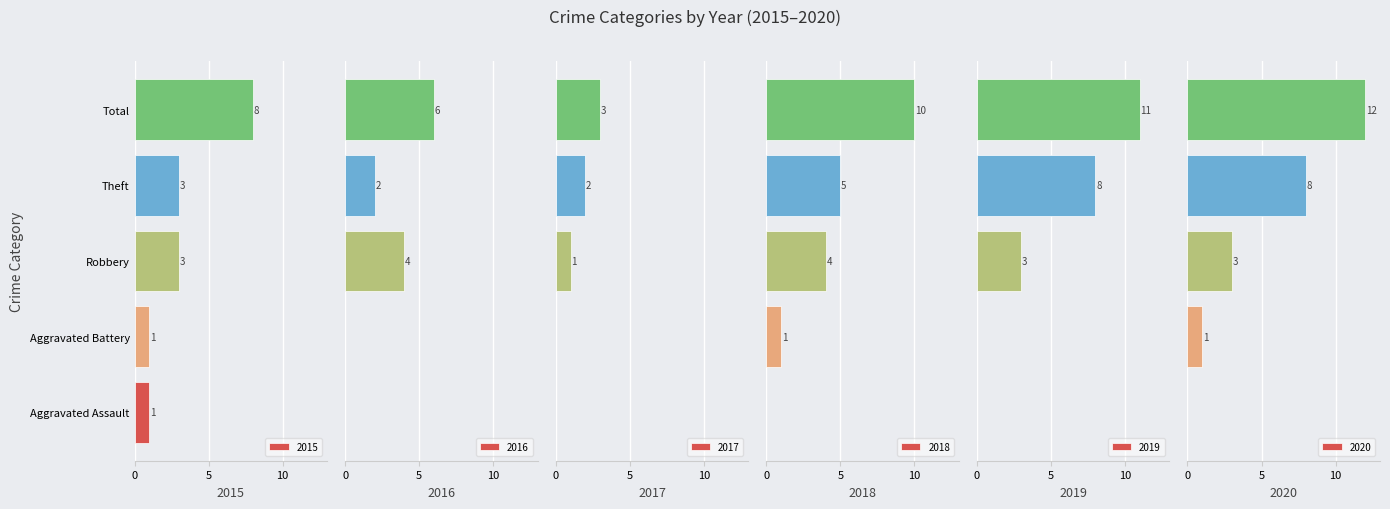

Where is 2019 nearest to the value 5?

Robbery